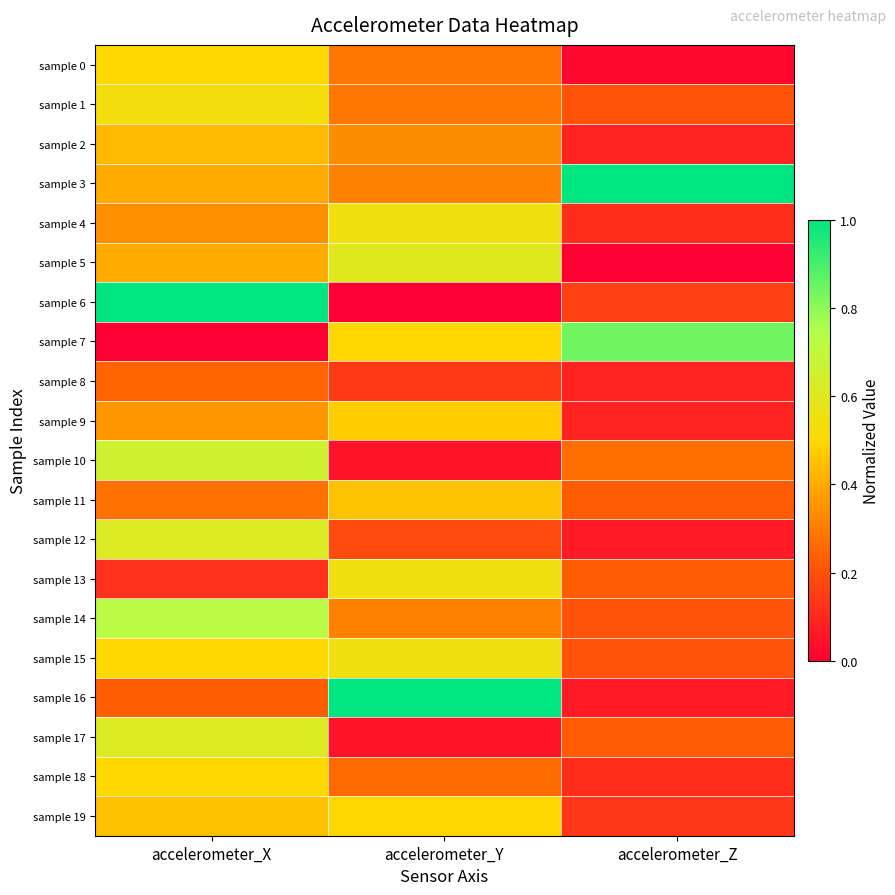

Which series has the largest total across all categories?

sample 3